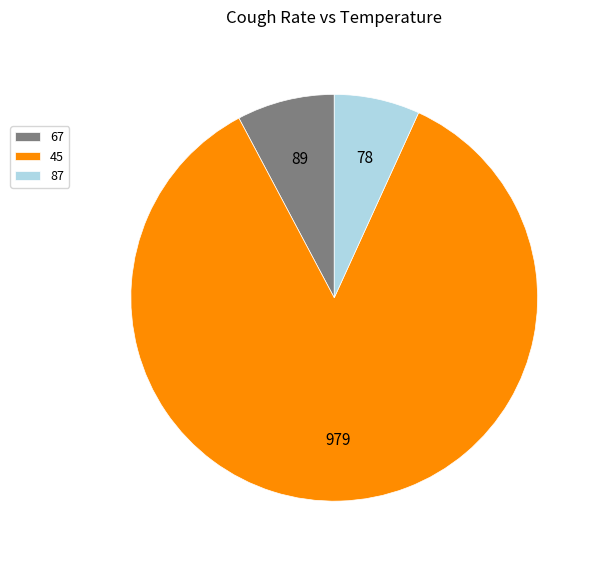

Is 87 the majority of the pie?

No